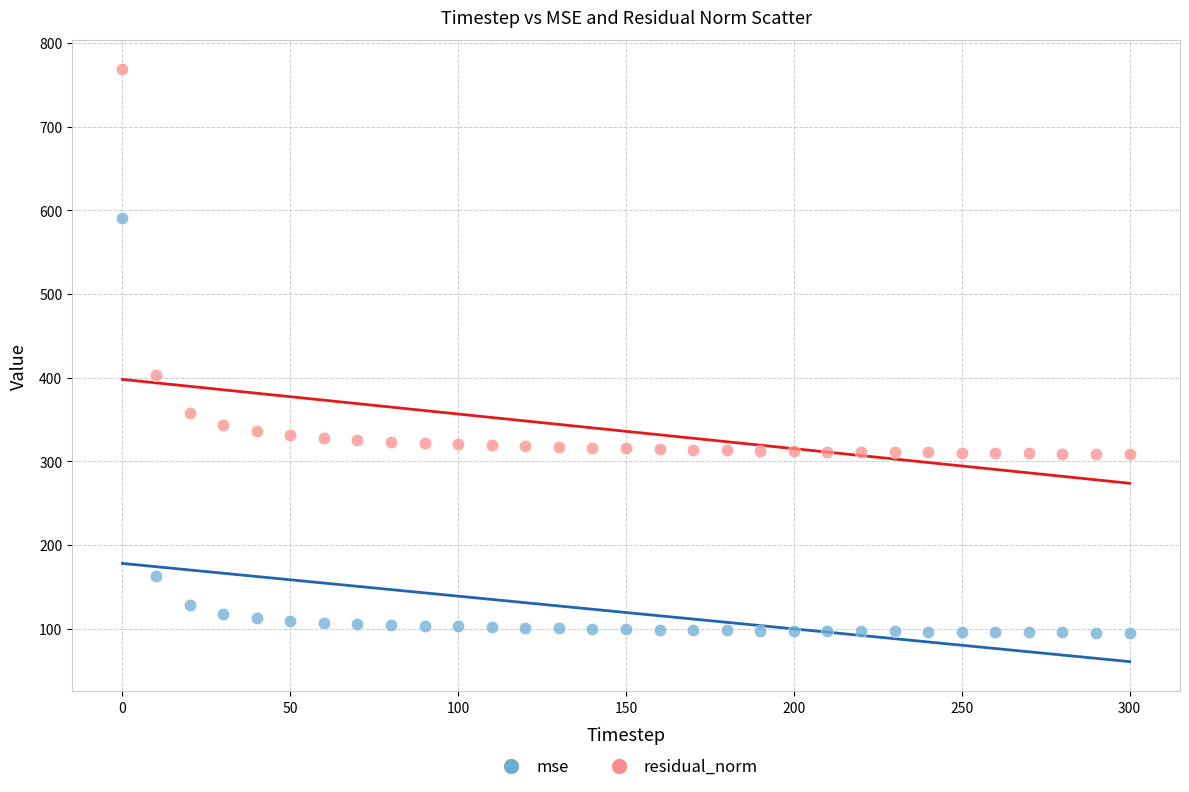

Which series reaches the minimum Y coordinate?

mse